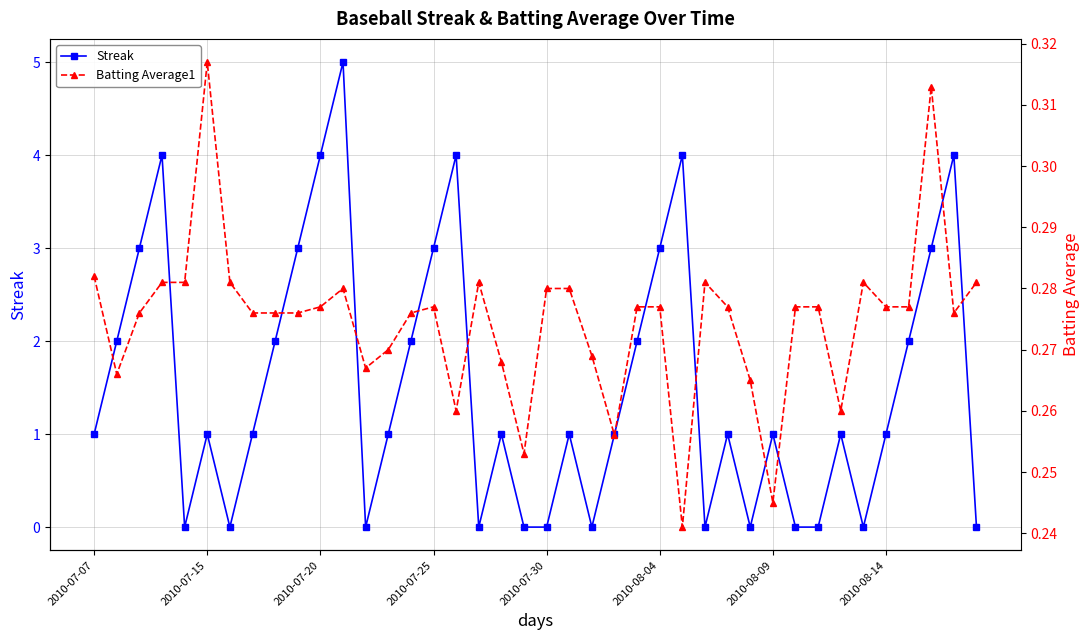

Is it true that Streak equals 1 at 2010-07-15?

True